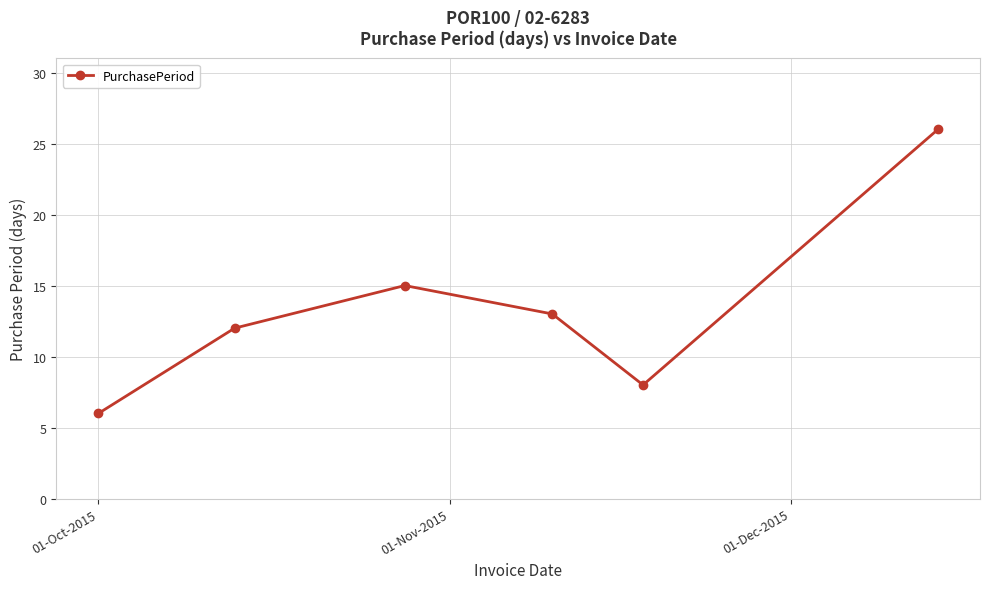

How many interior local valleys (lower than both neighbors) does the data have?

1